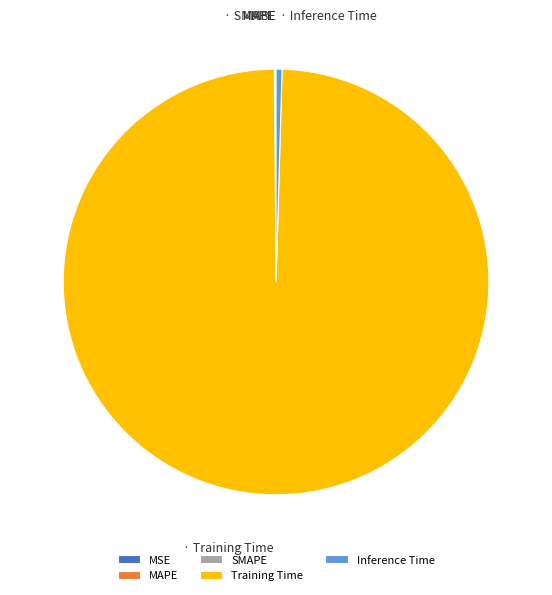

Which slice is the largest?

Training Time